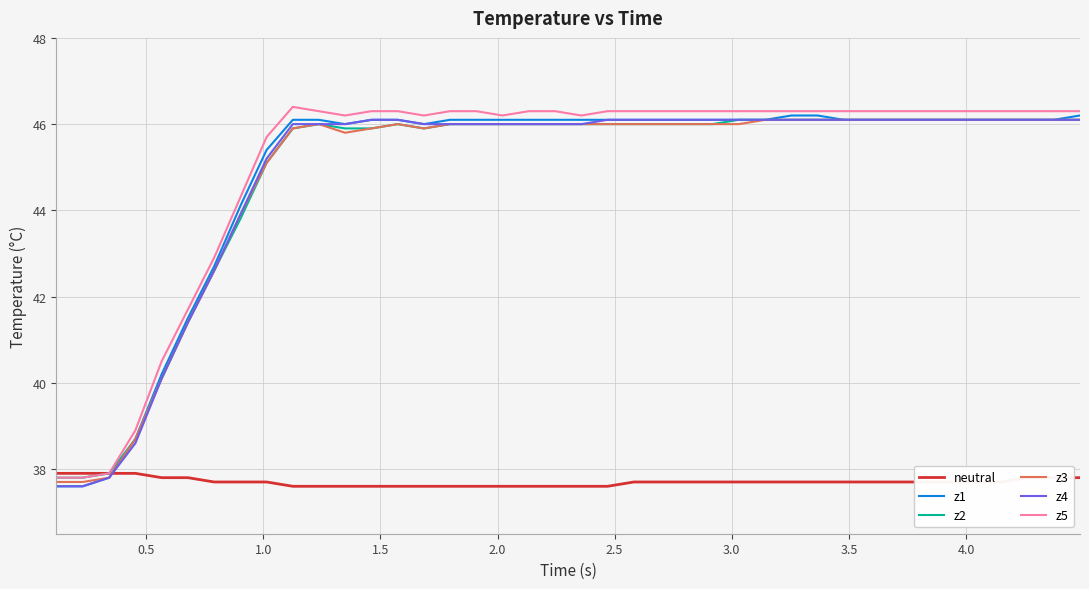

What is the difference between the maximum and minimum values in the neutral series?

0.3